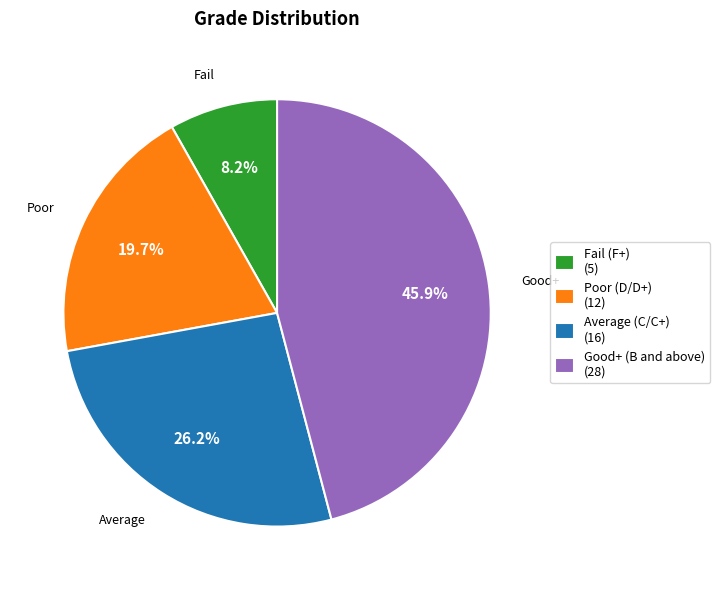

Rank the categories by value from highest to lowest.

Good+ (B and above) (28), Average (C/C+) (16), Poor (D/D+) (12), Fail (F+) (5)